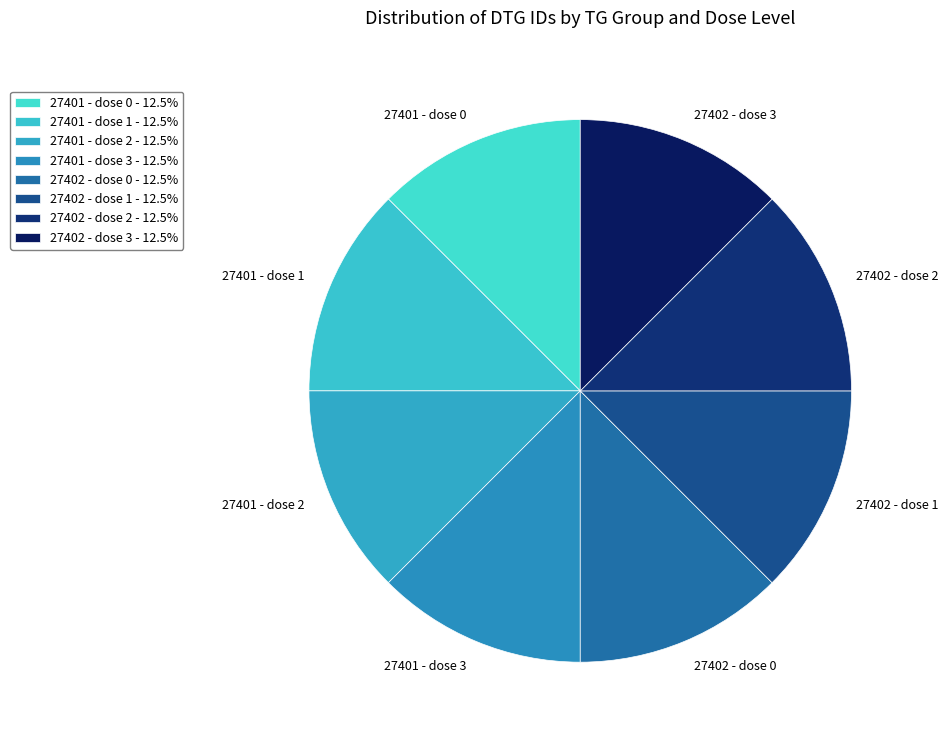

Is 27401 - dose 1 the majority of the pie?

No